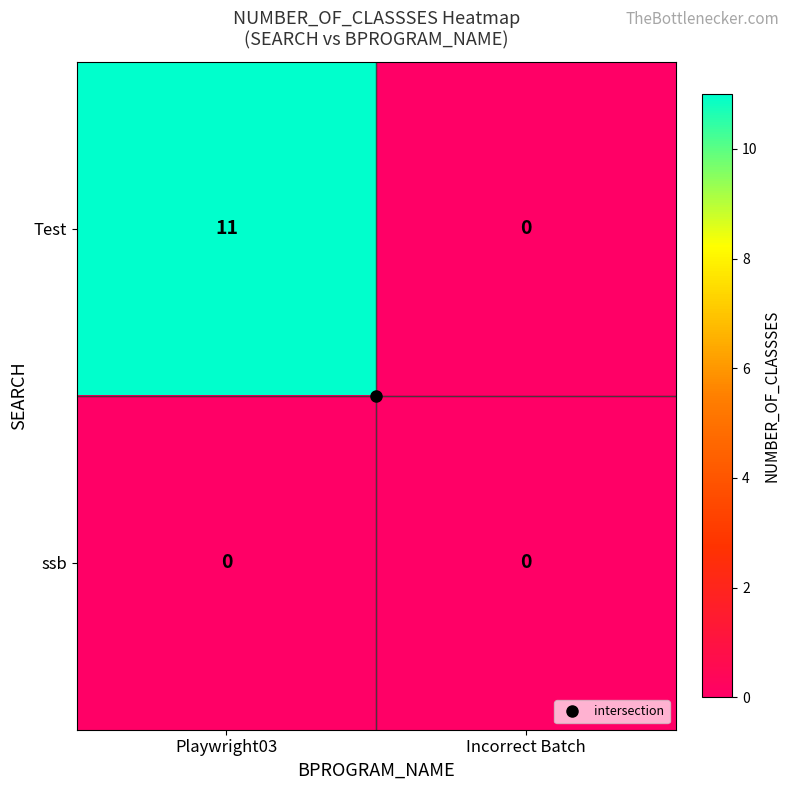

What is the spread (max minus min) of values at Playwright03?

11